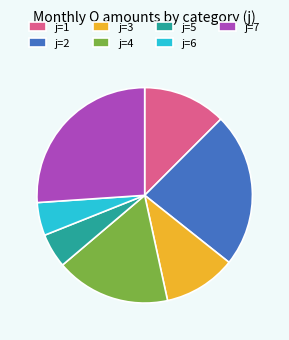

Does j=1 account for over 50% of the chart?

No